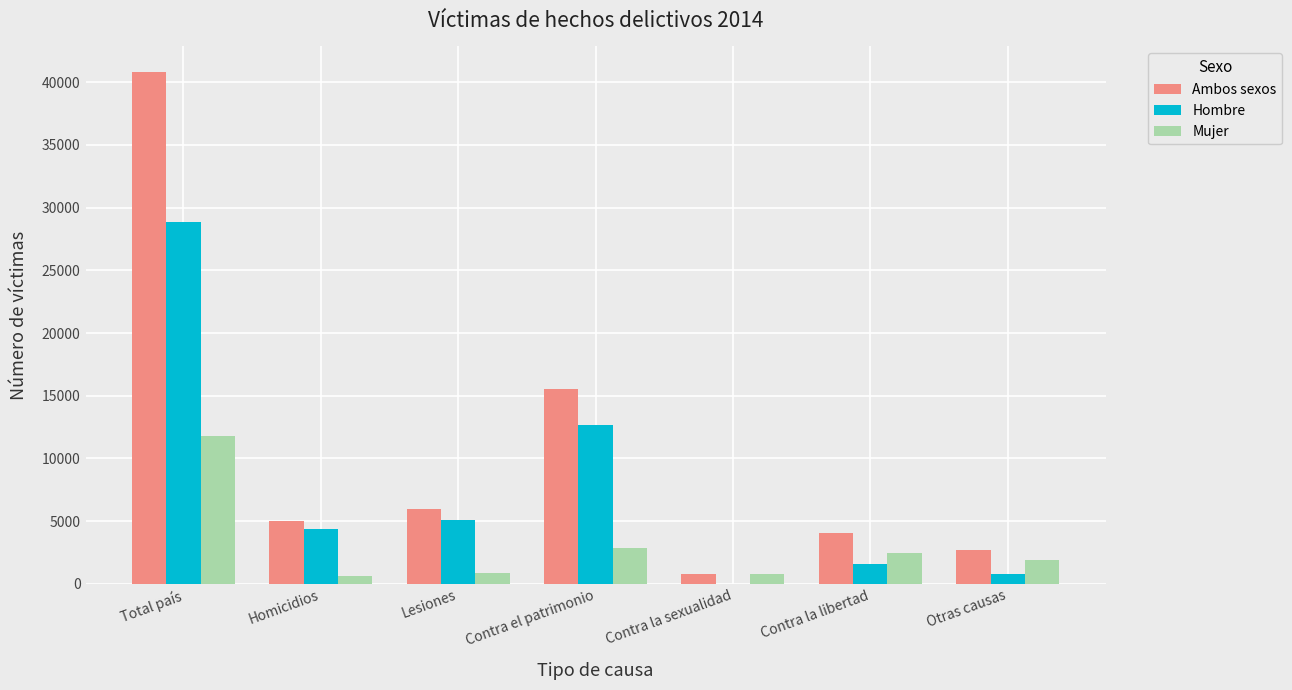

Which series has the largest total across all categories?

Ambos sexos